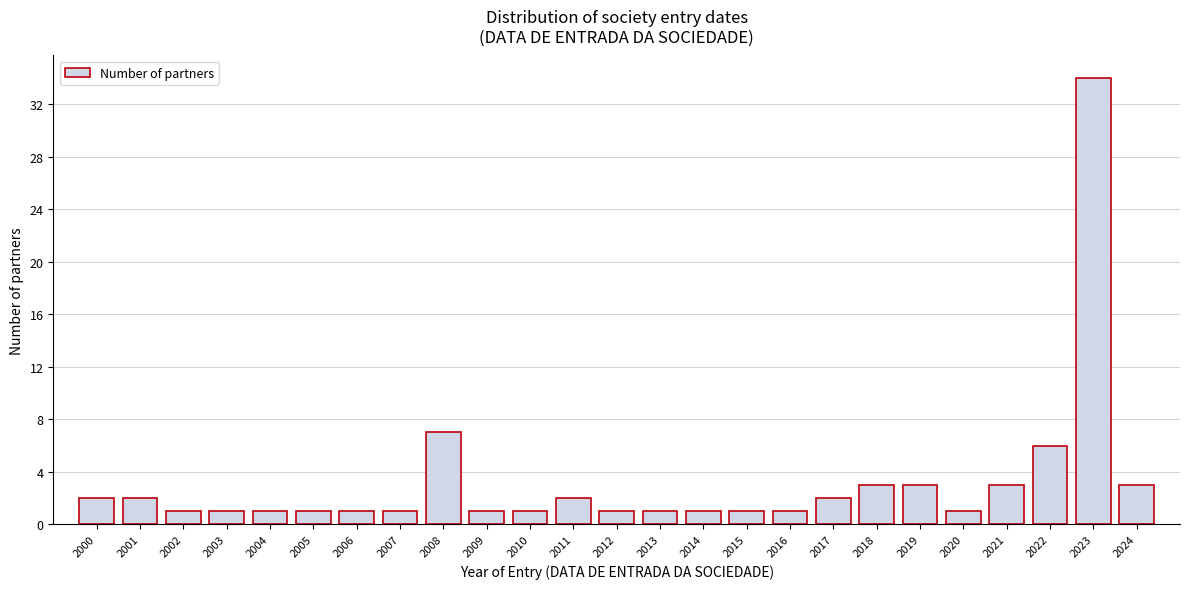

Reading left to right, what are all the values shown in this chart?

2	2	1	1	1	1	1	1	7	1	1	2	1	1	1	1	1	2	3	3	1	3	6	34	3